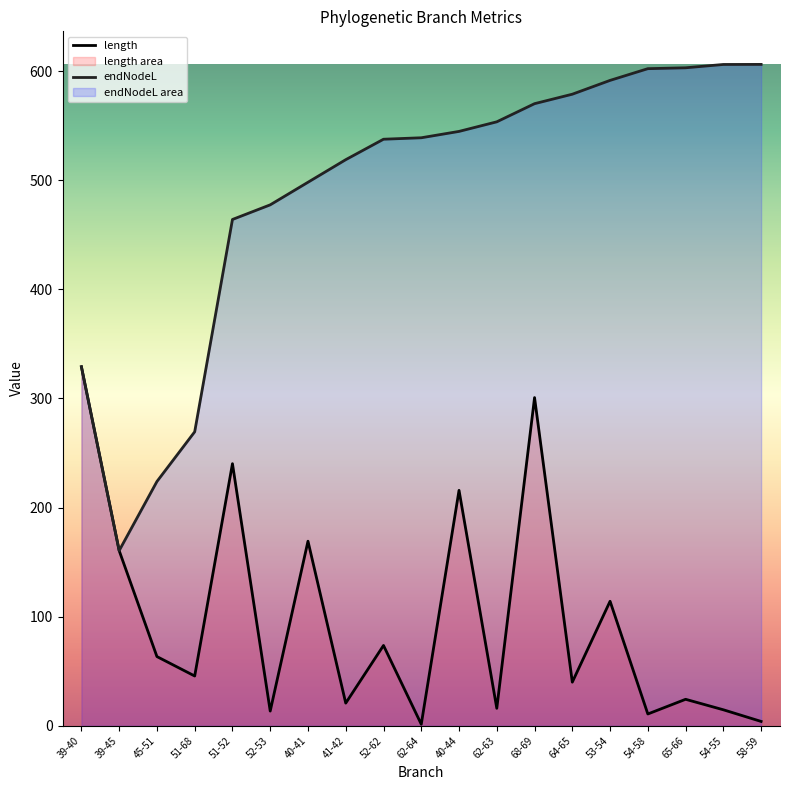

Reading right to left, extract all data points from this chart.

length: 58-59=3.9	54-55=14.6	65-66=24.2	54-58=10.7	53-54=114.1	64-65=39.9	68-69=300.8	62-63=16.0	40-44=215.8	62-64=1.3	52-62=73.6	41-42=20.7	40-41=169.2	52-53=13.4	51-52=240.2	51-68=45.6	45-51=63.4	39-45=160.5	39-40=329.1
endNodeL: 58-59=606.3	54-55=606.2	65-66=603.2	54-58=602.4	53-54=591.6	64-65=579.0	68-69=570.3	62-63=553.7	40-44=544.9	62-64=539.0	52-62=537.7	41-42=518.9	40-41=498.2	52-53=477.5	51-52=464.1	51-68=269.5	45-51=223.9	39-45=160.5	39-40=329.1